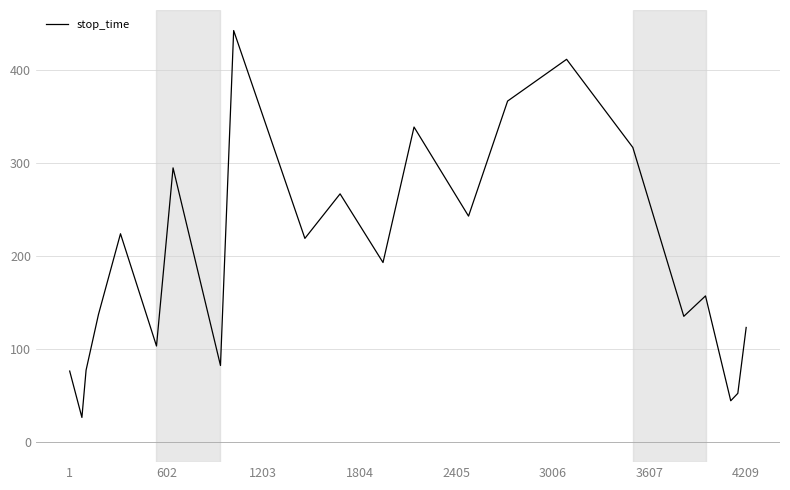

What is the minimum value shown in the chart?

26